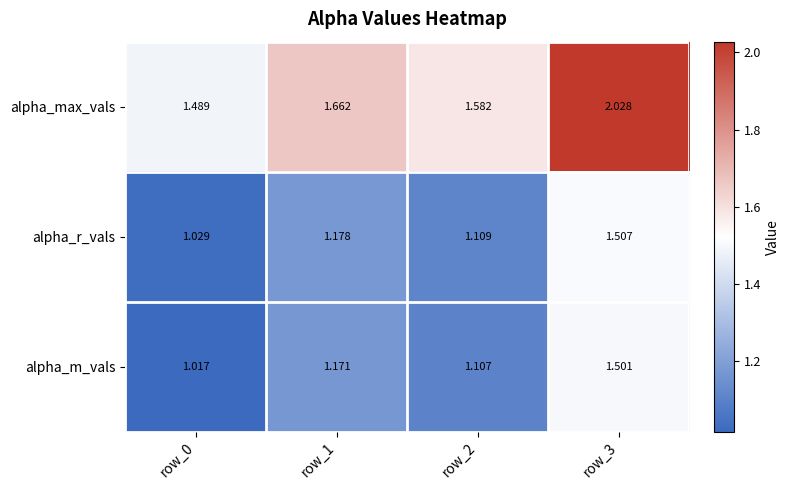

How many categories are shown in the chart?

4